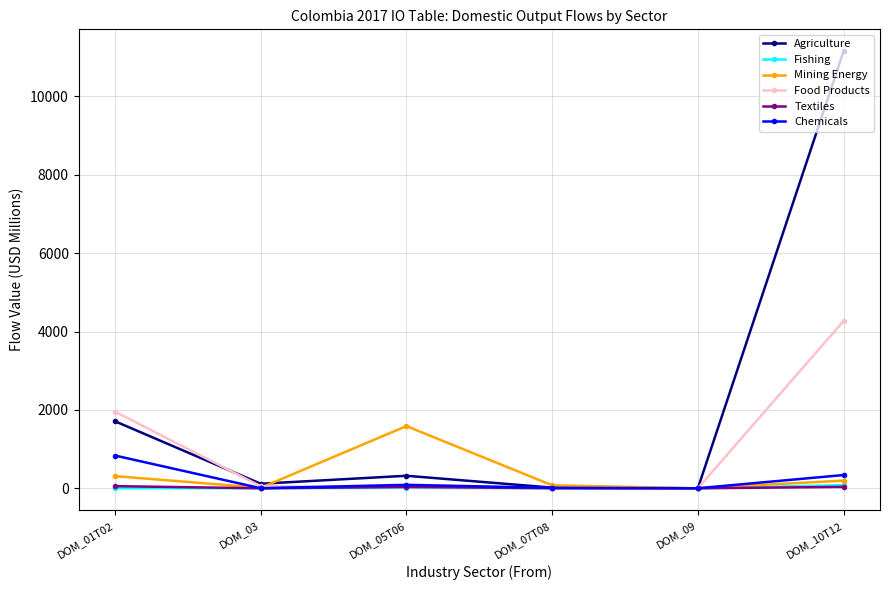

What are all the series names shown in the legend?

Agriculture, Fishing, Mining Energy, Food Products, Textiles, Chemicals